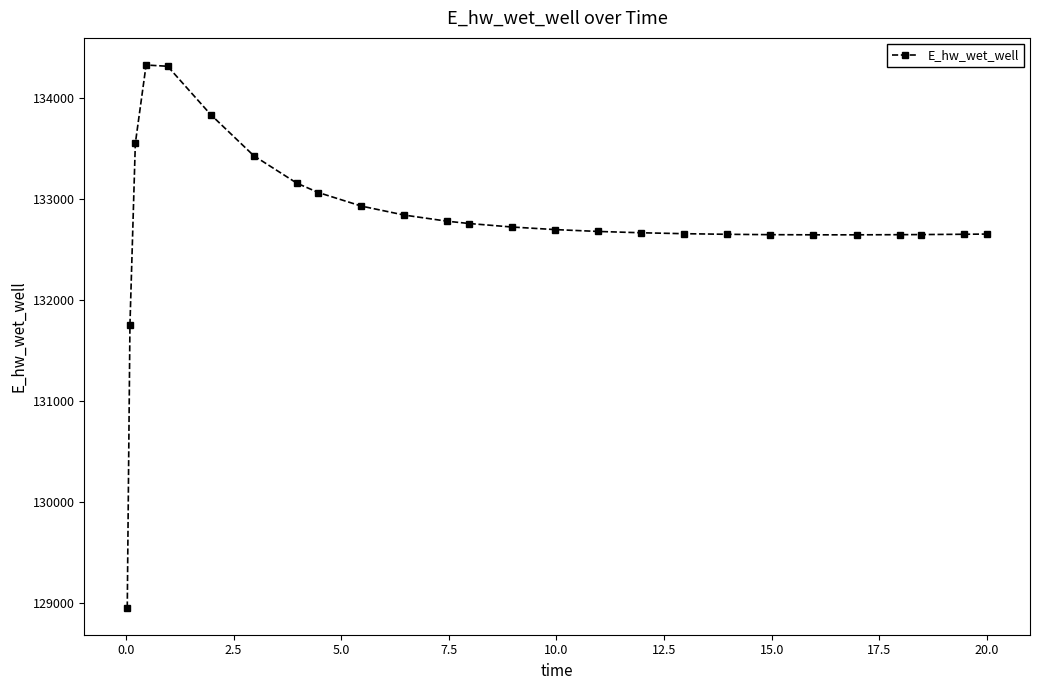

What is the minimum value shown in the chart?

128956.4